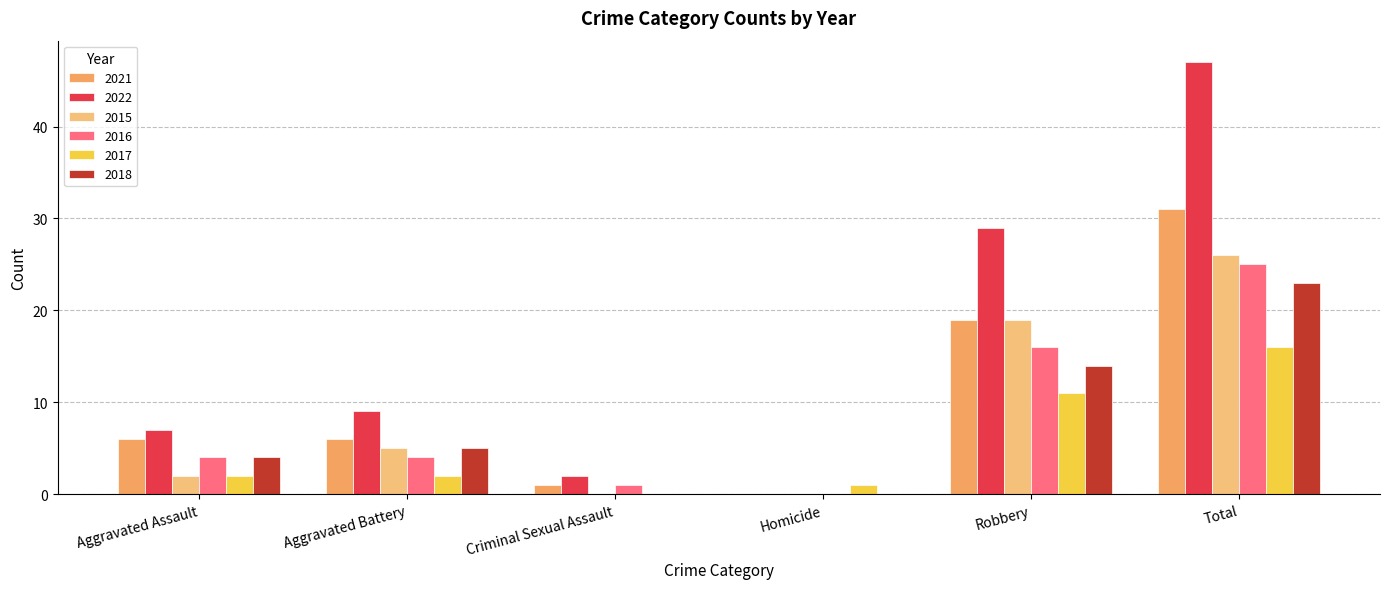

The 2021 series shows 6 at Aggravated Assault. True or false?

True